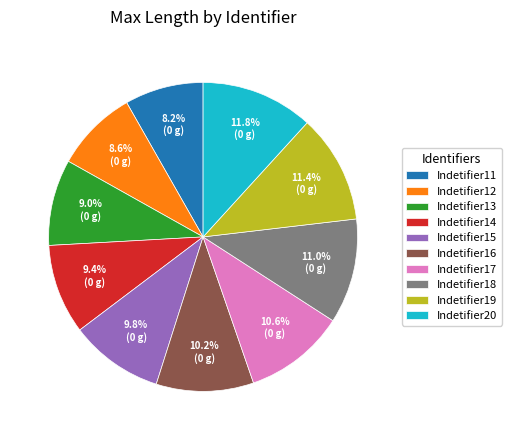

To the nearest percent, what is the combined percentage of Indetifier13 and Indetifier12?

18%